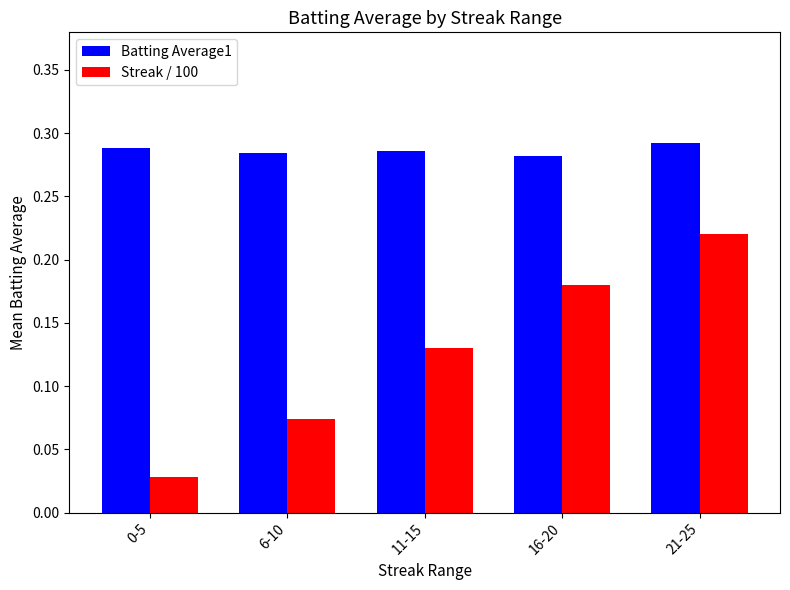

What is the label of the 3rd bar from the right?

11-15